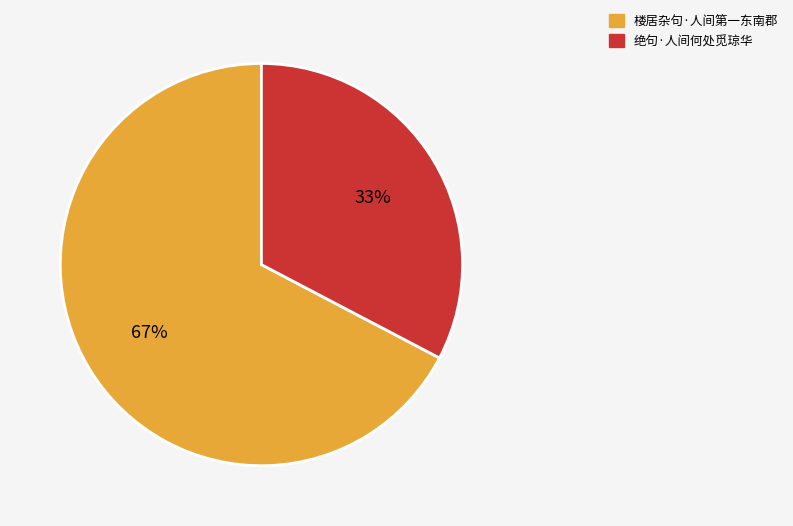

What percentage is the 楼居杂句·人间第一东南郡 slice, to the nearest percent?

67%